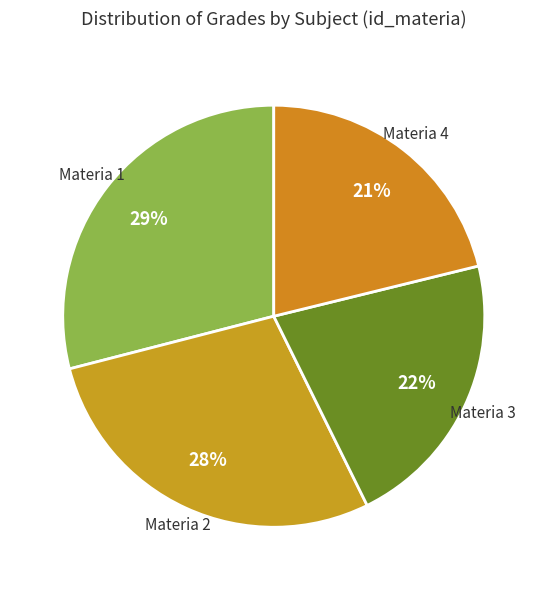

Count the number of slices in the pie.

4